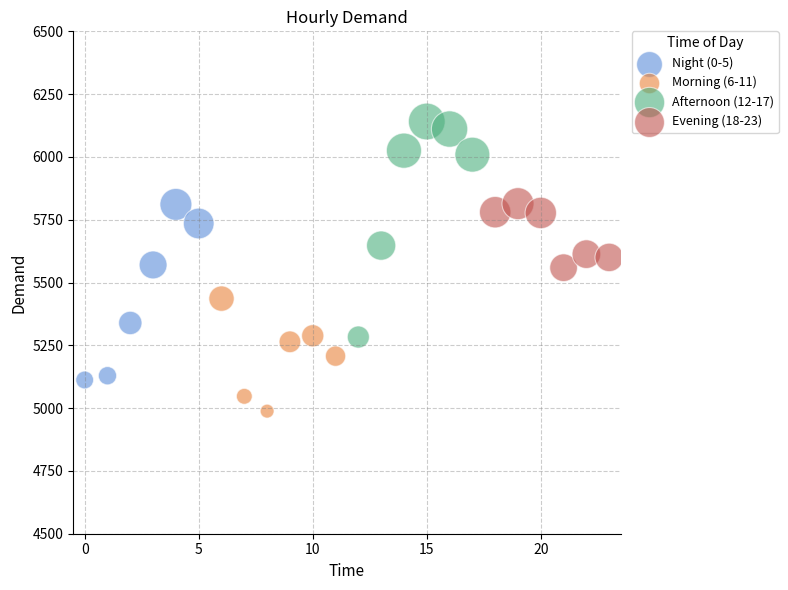

Which series reaches the maximum Y coordinate?

Afternoon (12-17)